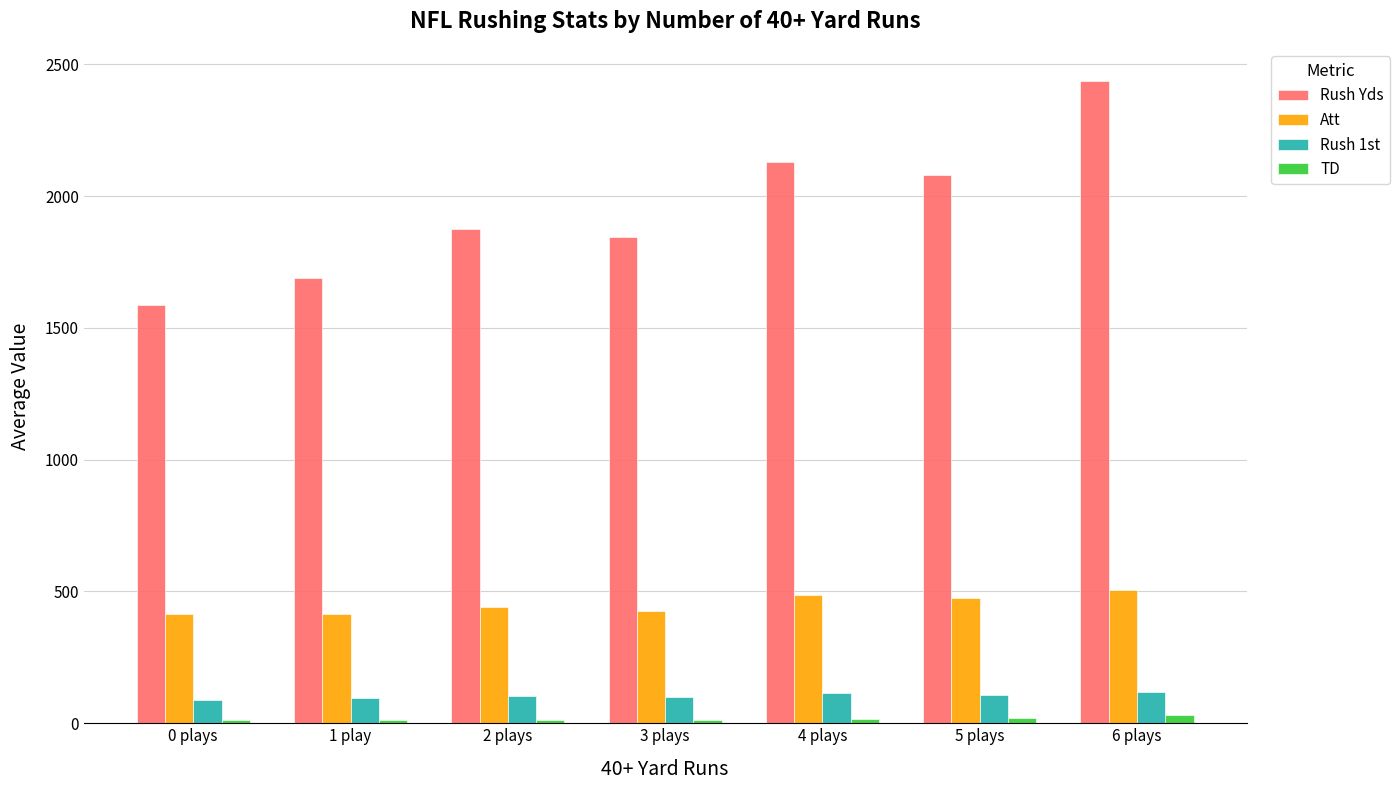

The TD series shows 30.0 at 6 plays. True or false?

True